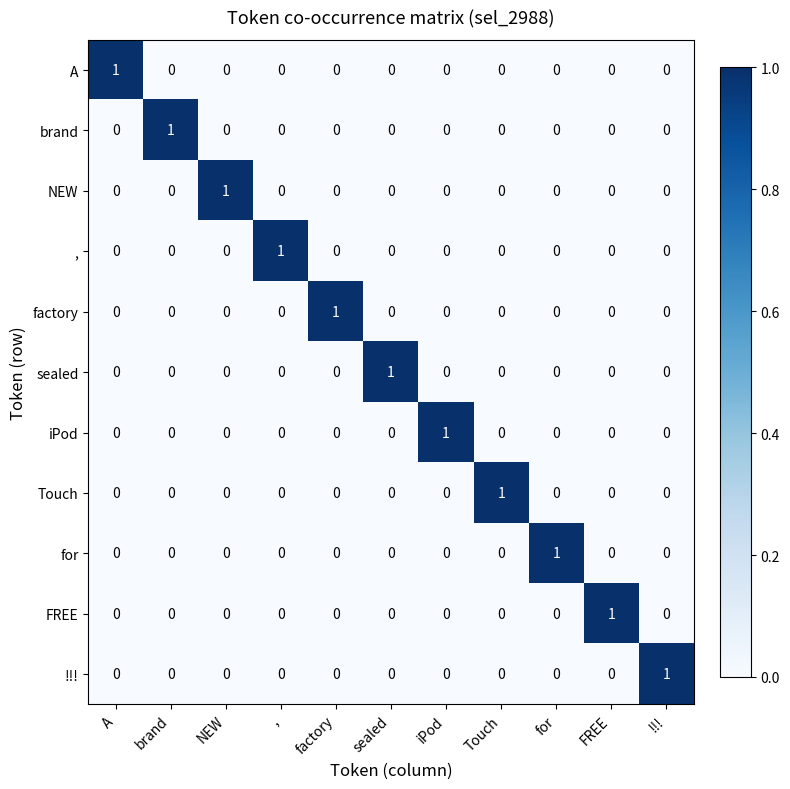

The FREE series shows -1 at A. True or false?

False